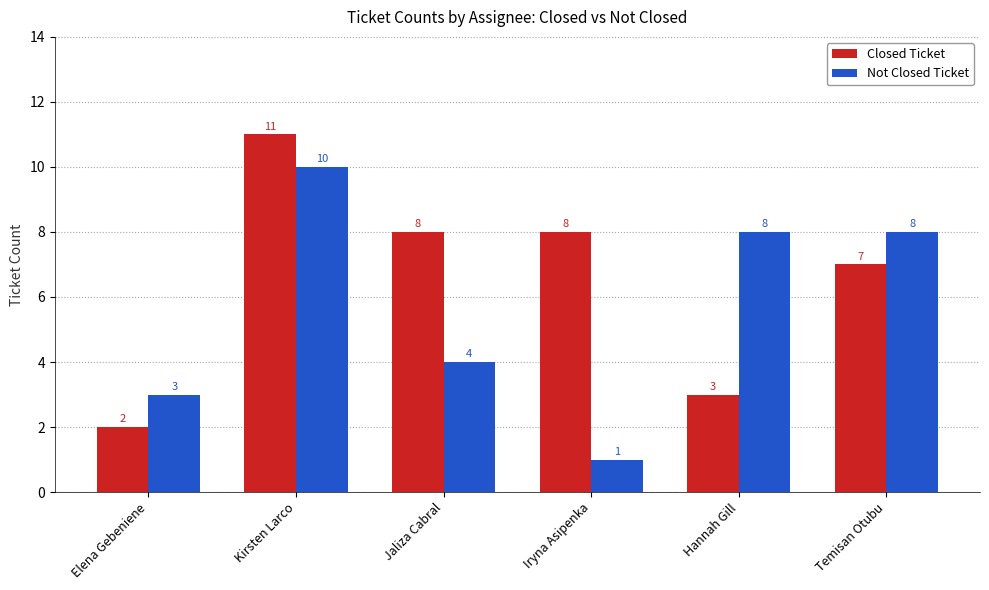

The Not Closed Ticket series shows 4 at Jaliza Cabral. True or false?

True